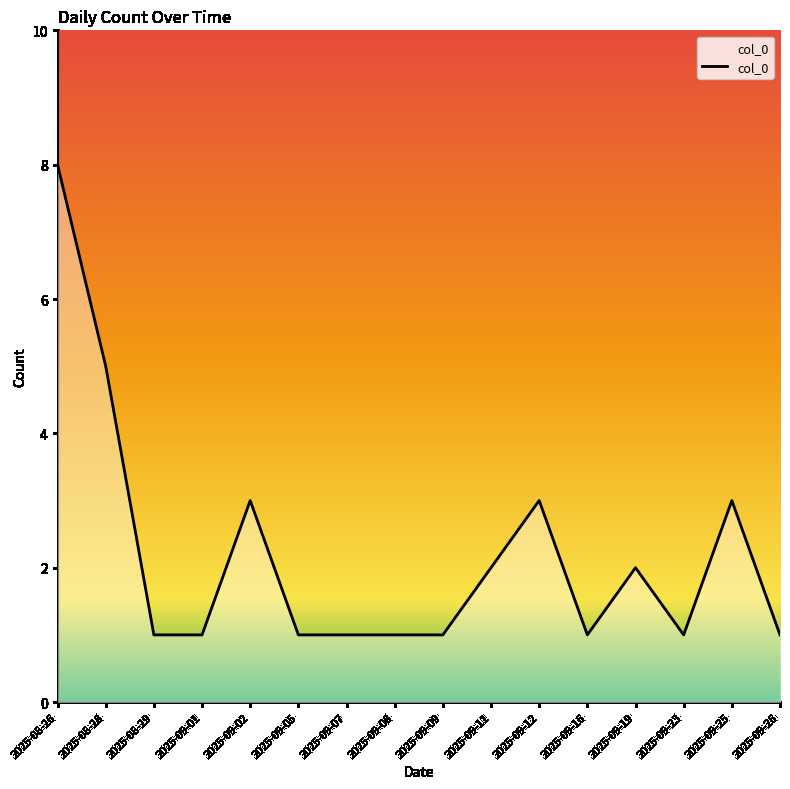

What is the approximate value at 2025-09-05?

1